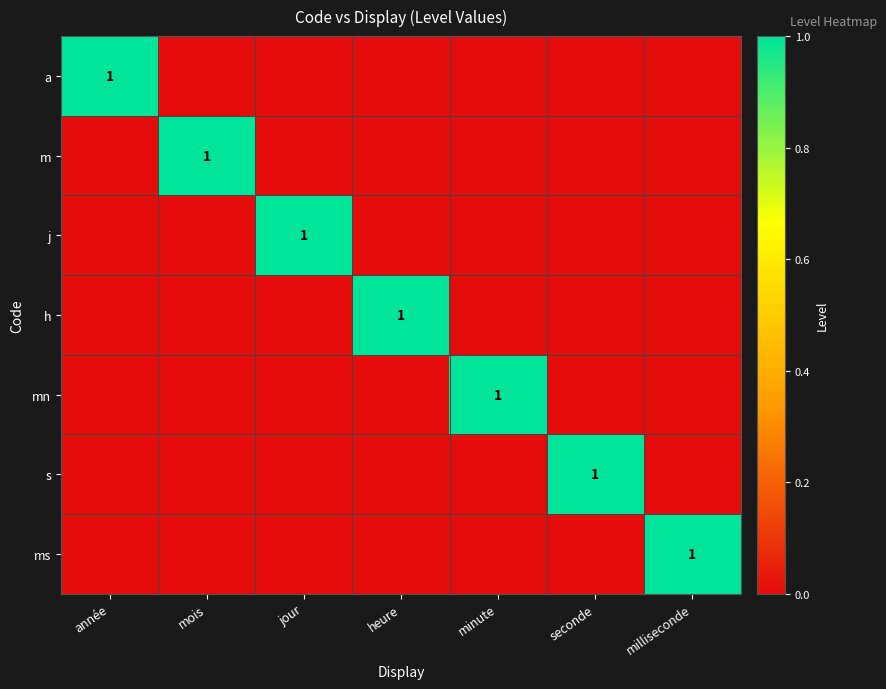

Which has a higher value, minute or milliseconde?

minute